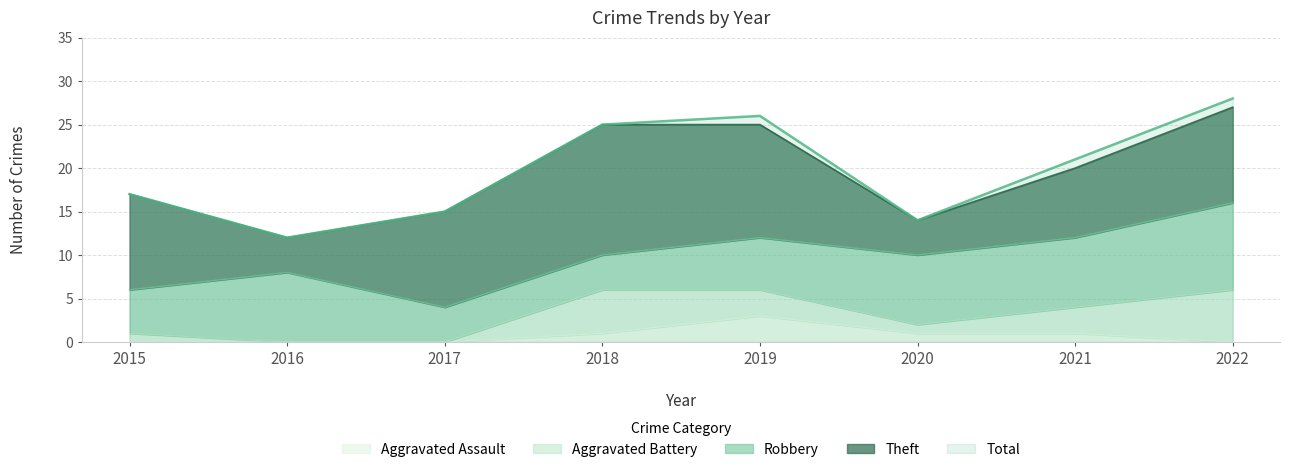

The Robbery series shows 10 at 2022. True or false?

True